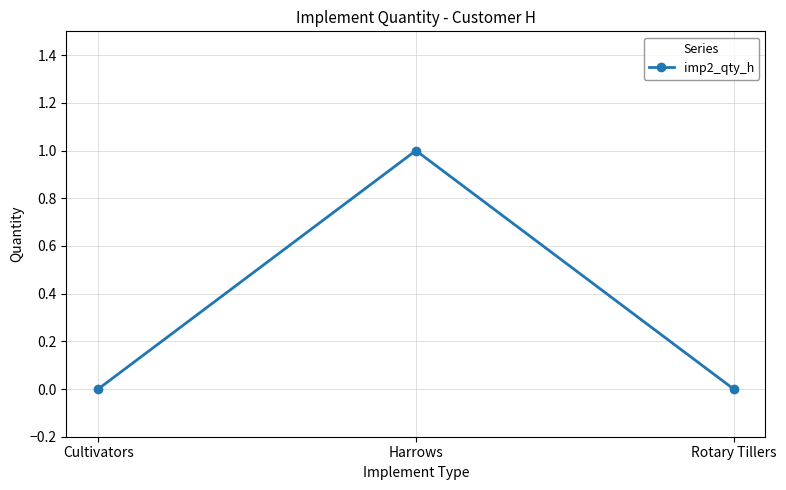

Reading left to right, what are all the values shown in this chart?

0	1	0